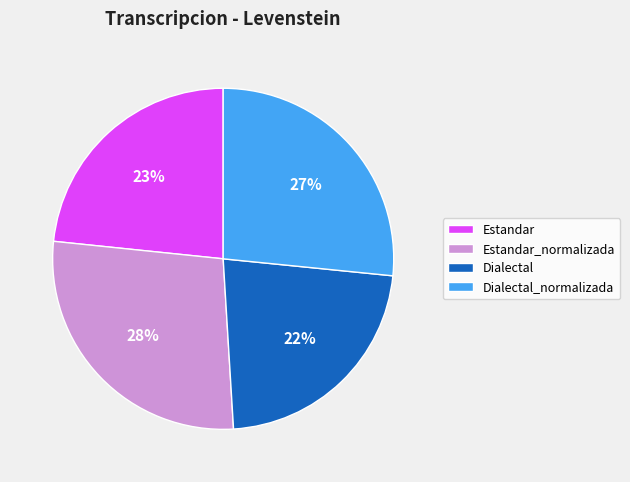

How many slices are in this pie chart?

4